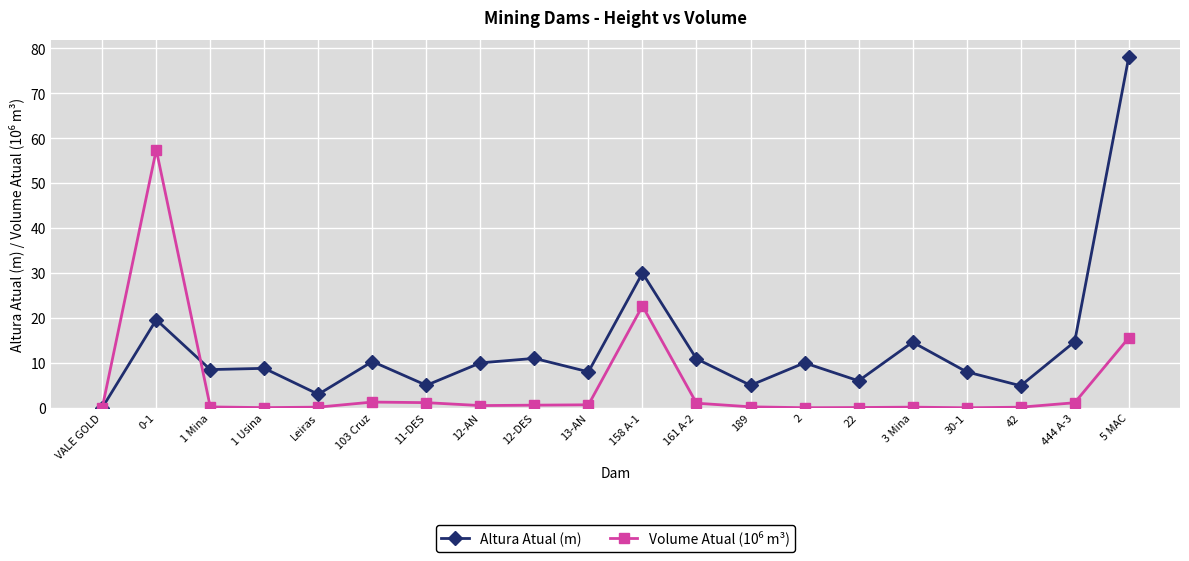

What is the label of the 5th point from the left?

Leiras